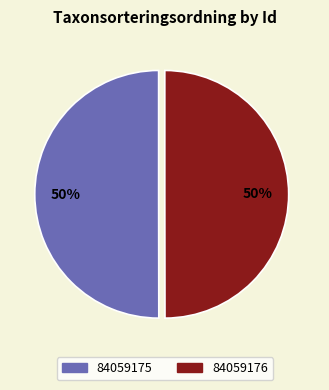

What is the ratio of the value at 84059175 to the value at 84059176?

1.0